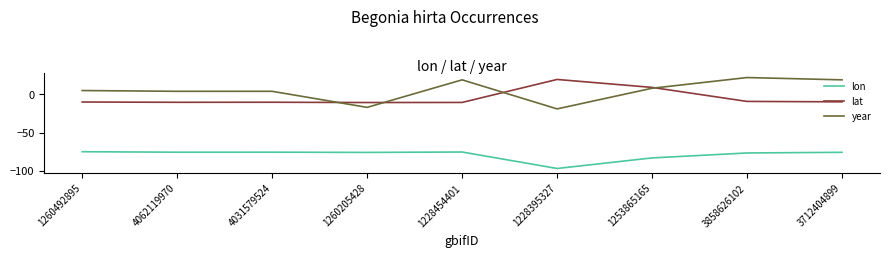

True or false: lat and lon cross at least once.

False